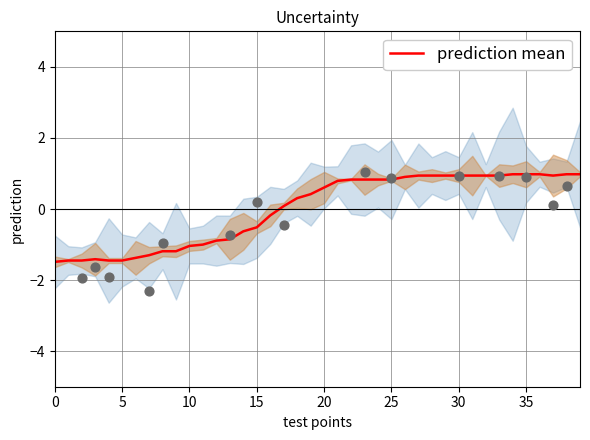

What is the change in value from 14 to 35?

+1.6